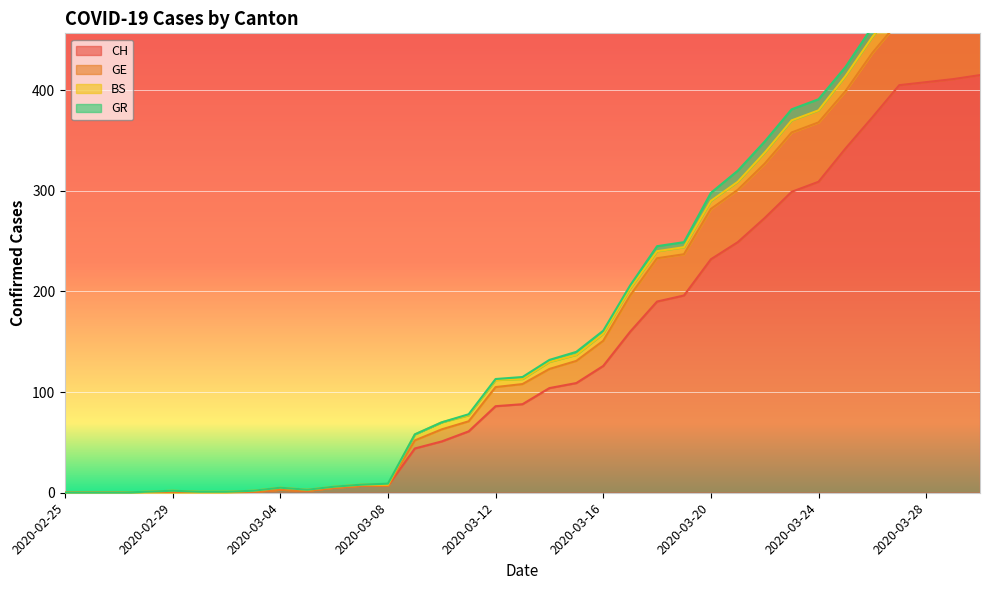

How many categories are shown in the chart?

35